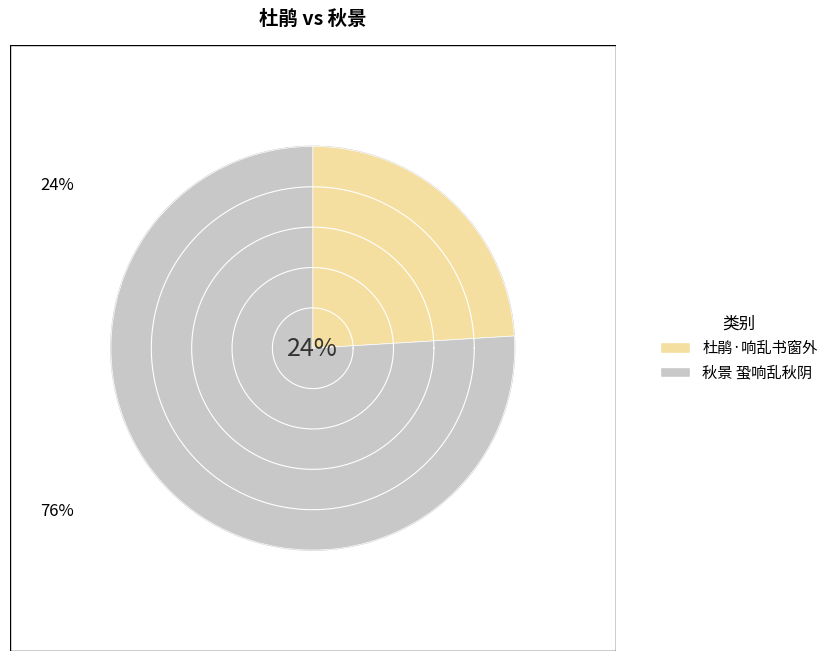

What portion of the pie excludes 杜鹃·响乱书窗外?

76.0%